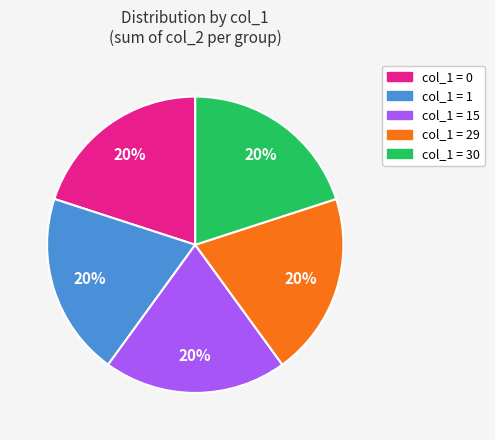

To the nearest percent, what is the difference between the largest and smallest slice percentages?

0%